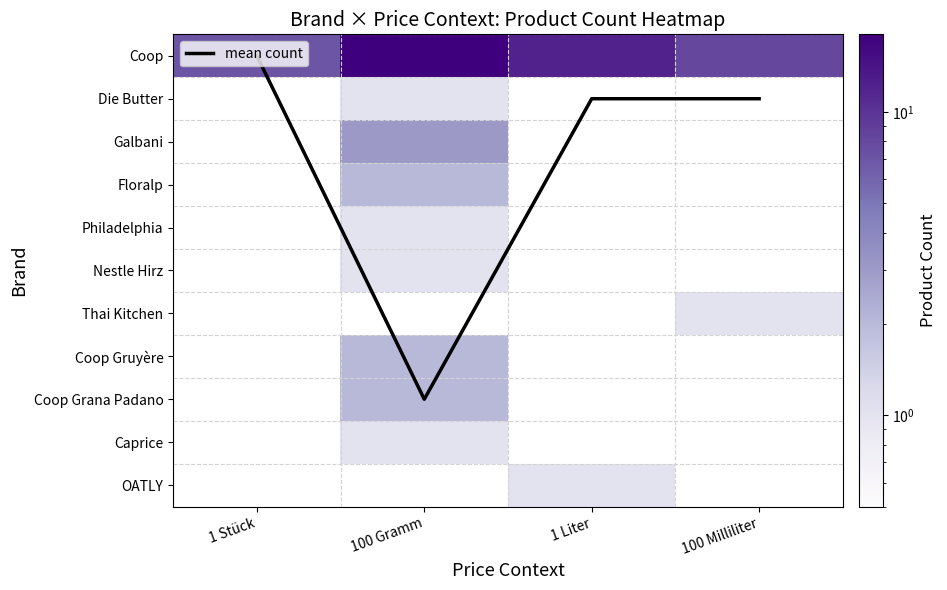

What is the maximum value shown in the chart?

18.0